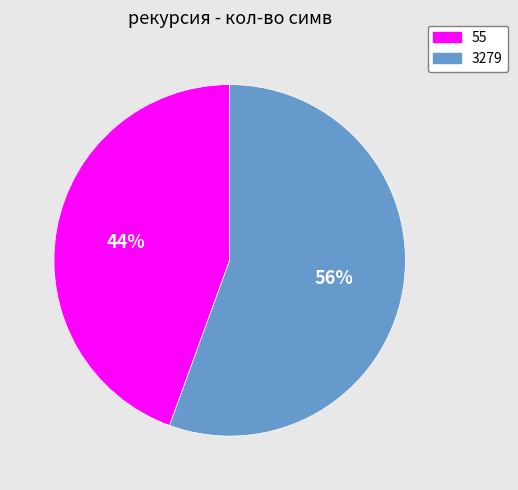

Between 3279 and 55, which is larger?

3279